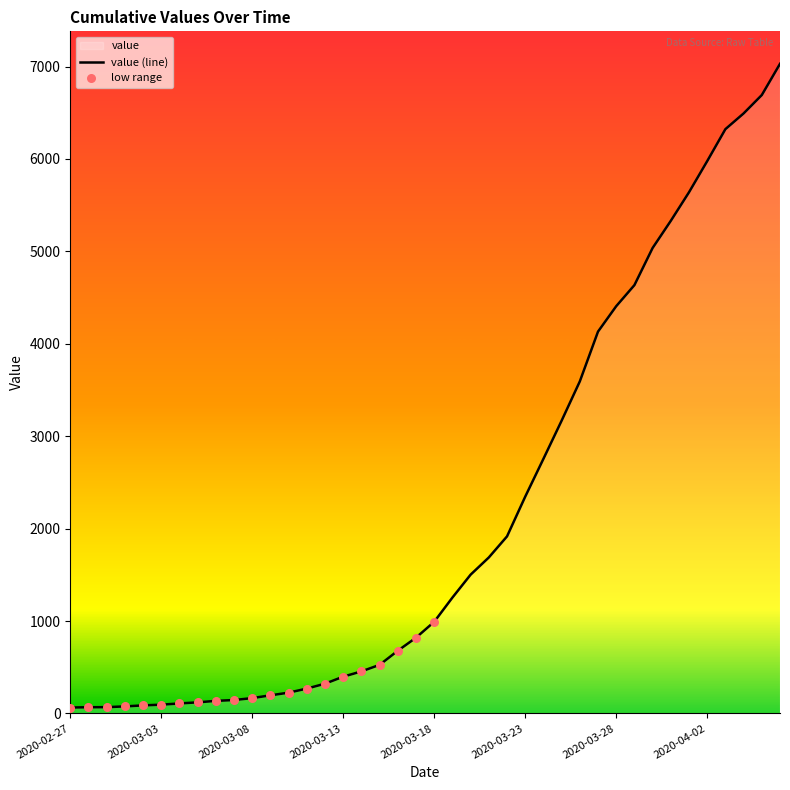

What is the ratio of the value at 2020-03-17 to the value at 2020-02-27?

12.8